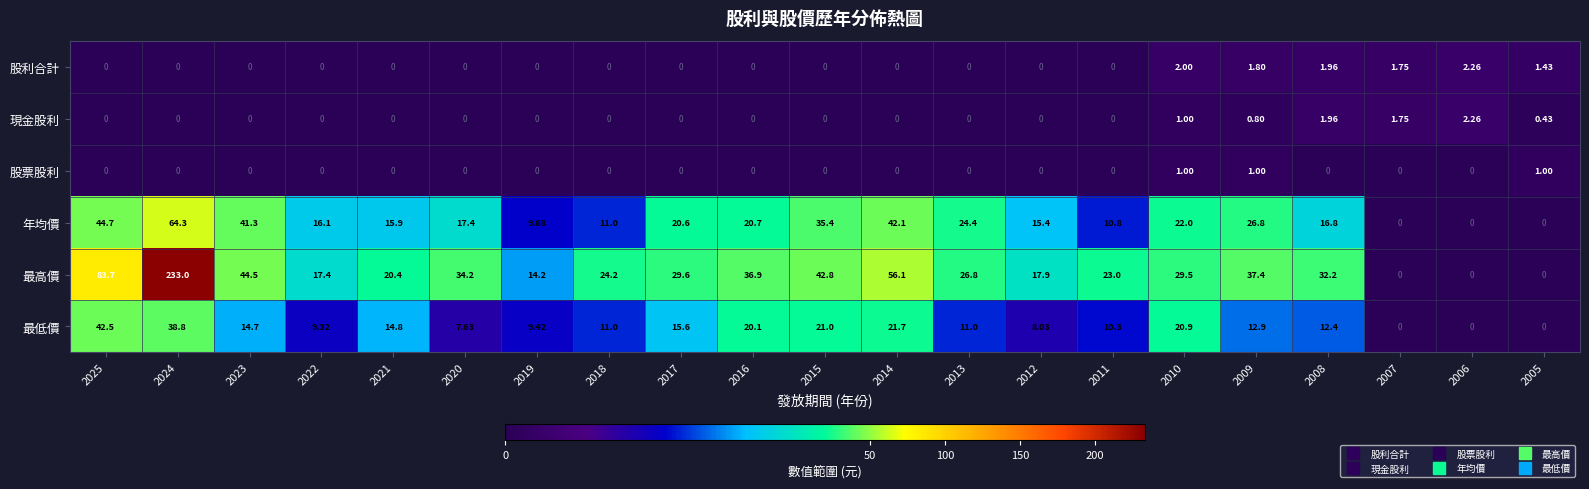

At 2009, list the series in order from smallest to largest.

現金股利, 股票股利, 股利合計, 最低價, 年均價, 最高價